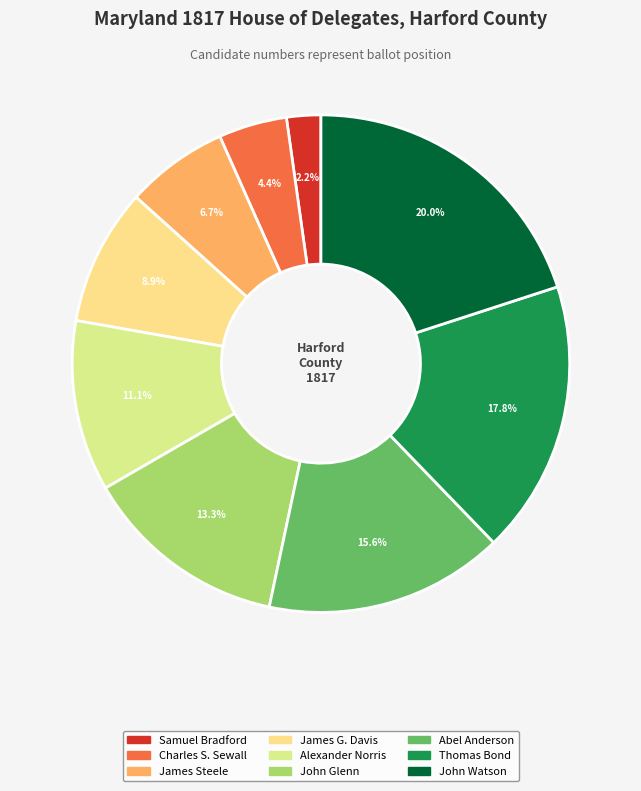

Is it true that Samuel Bradford is 2% of the pie?

True